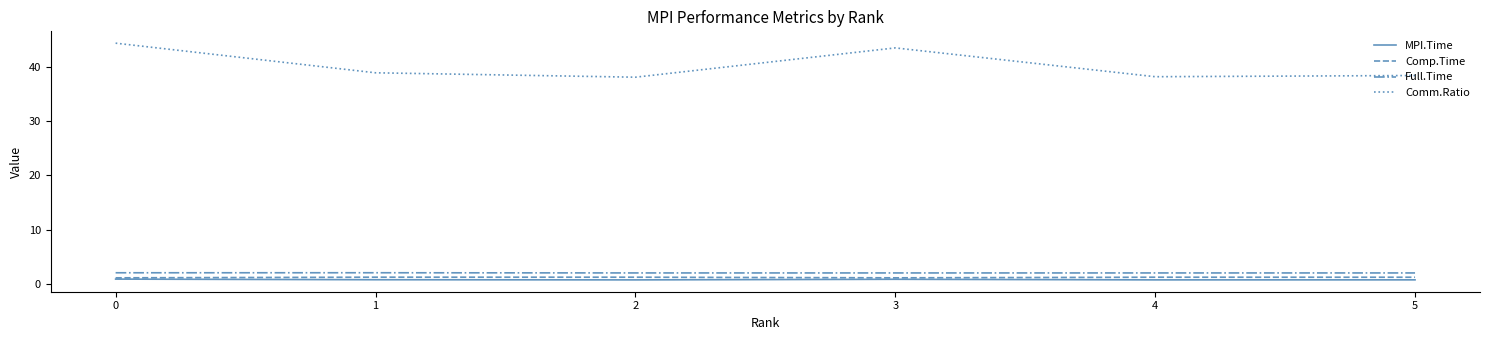

Rank the series at 4 from lowest to highest value.

MPI.Time, Comp.Time, Full.Time, Comm.Ratio